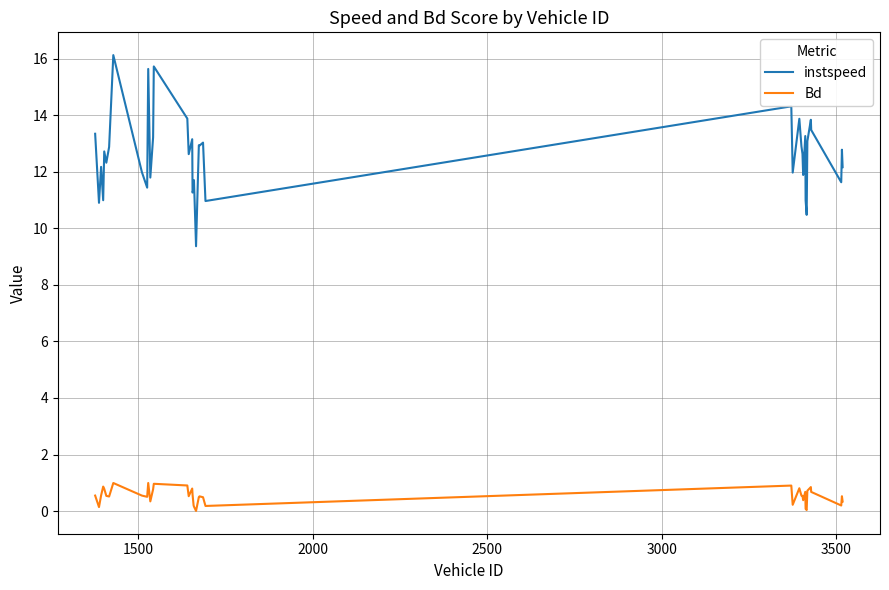

What is the difference between the maximum and minimum values in the Bd series?

1.0